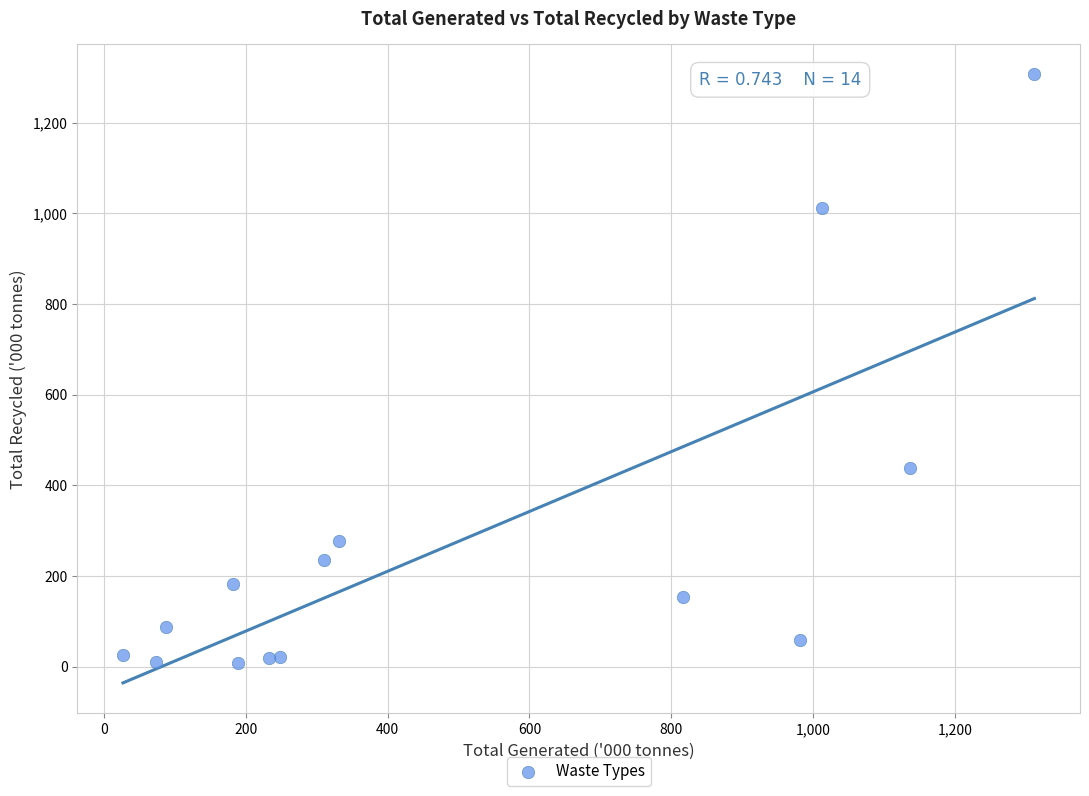

What is the range of X values (max minus min)?

1285